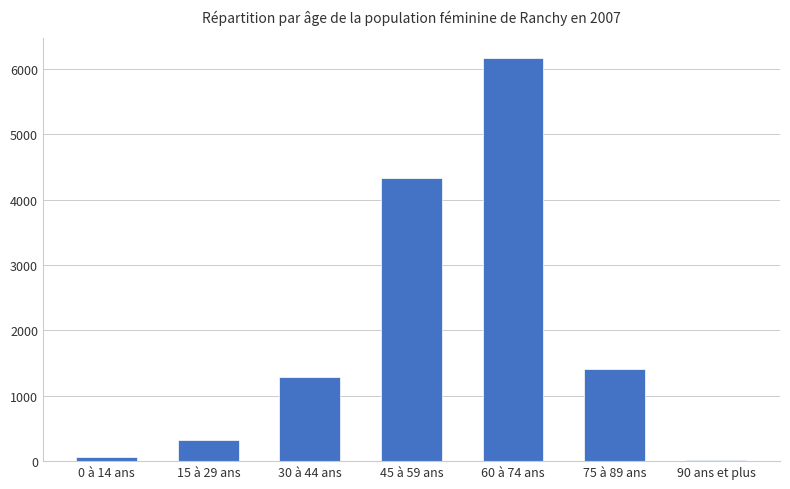

Which has a higher value, 15 à 29 ans or 30 à 44 ans?

30 à 44 ans